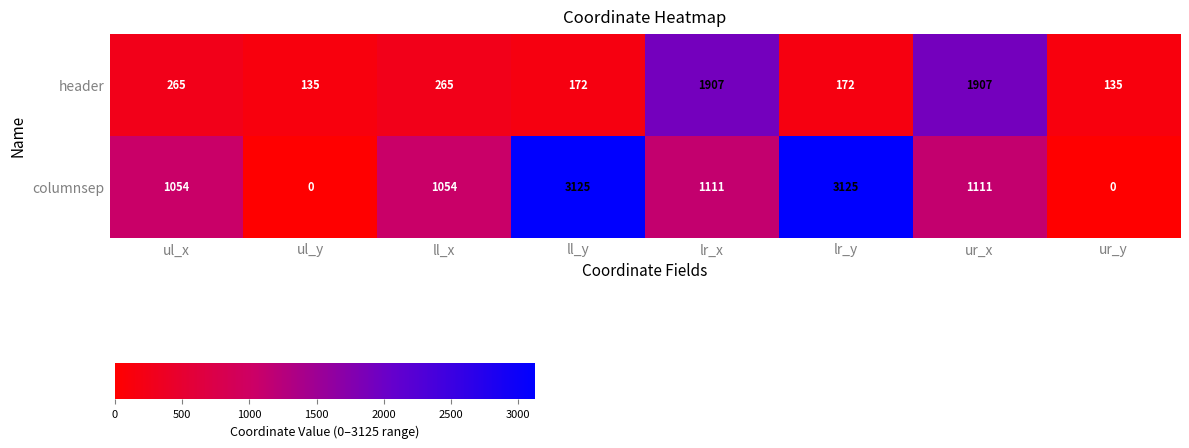

Reading left to right, what are all the values shown in this chart?

header: 265	135	265	172	1907	172	1907	135
columnsep: 1054	0	1054	3125	1111	3125	1111	0